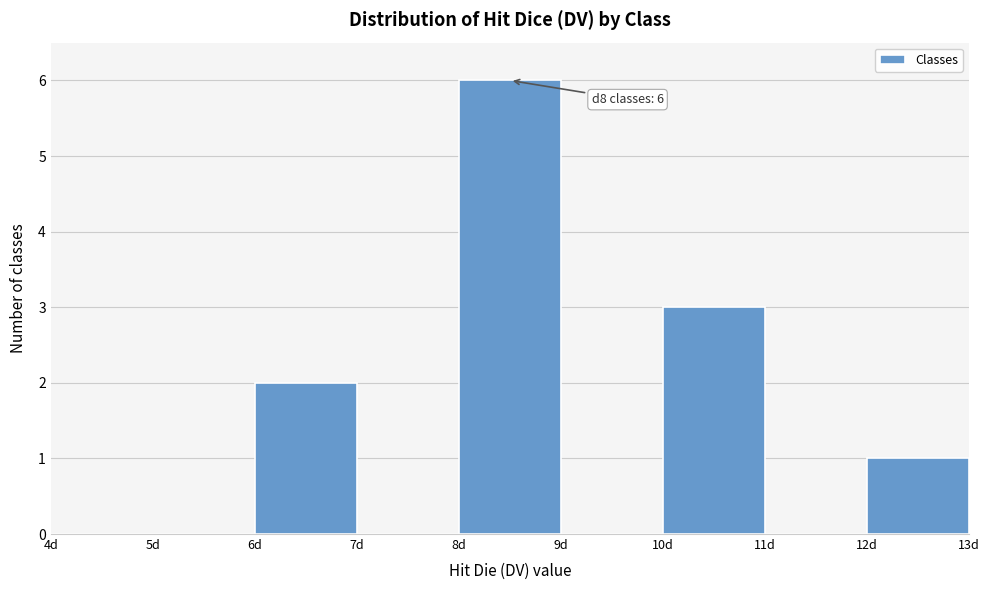

Over which range of the x-axis is the bar tallest?

8 to 9